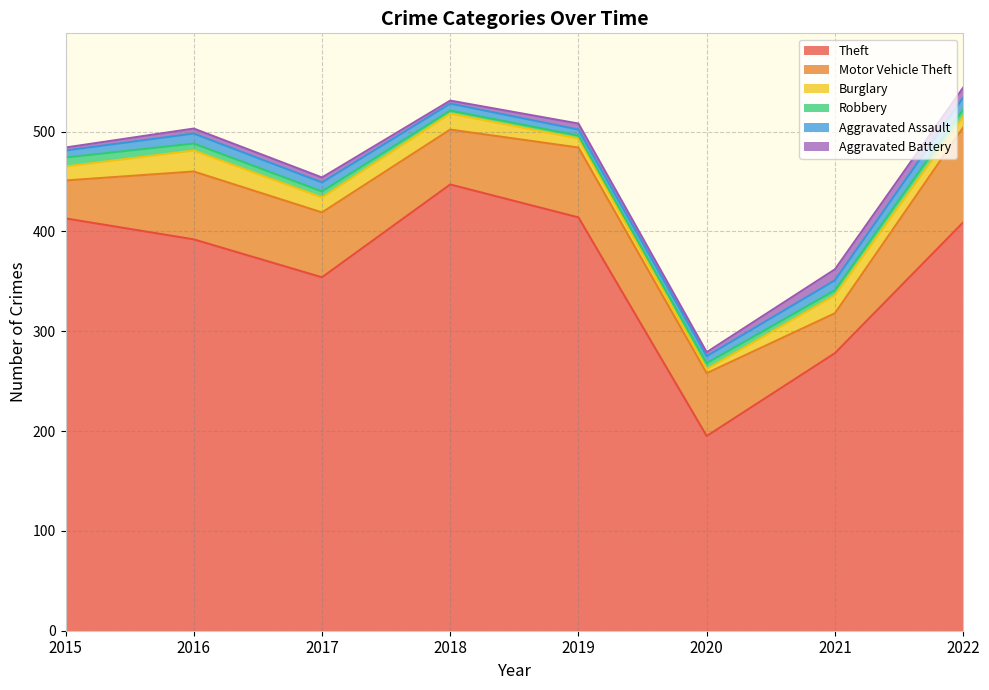

At which label does Aggravated Battery first exceed 5?

2019